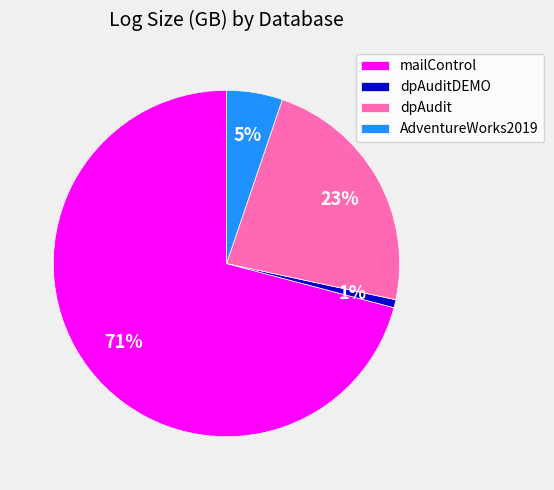

To the nearest percent, what percentage of the pie is AdventureWorks2019?

5%